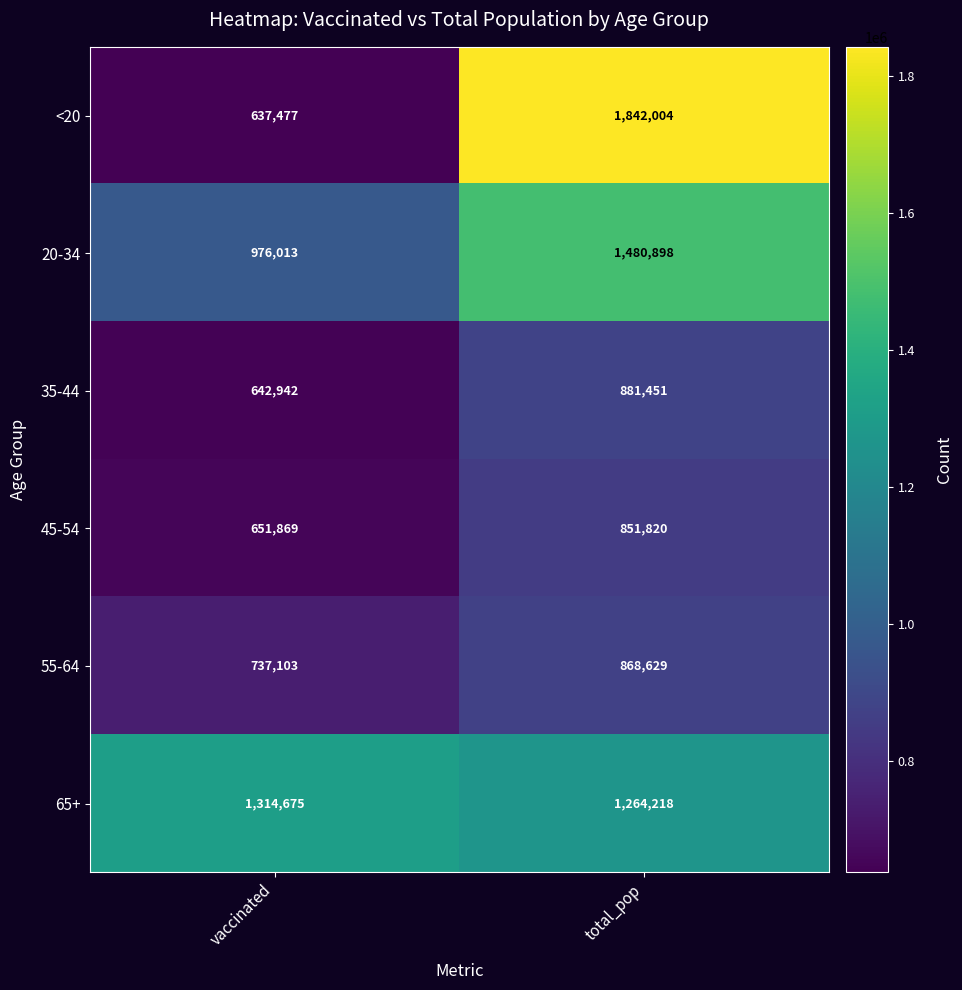

The value of <20 at vaccinated is 637477. True or false?

True